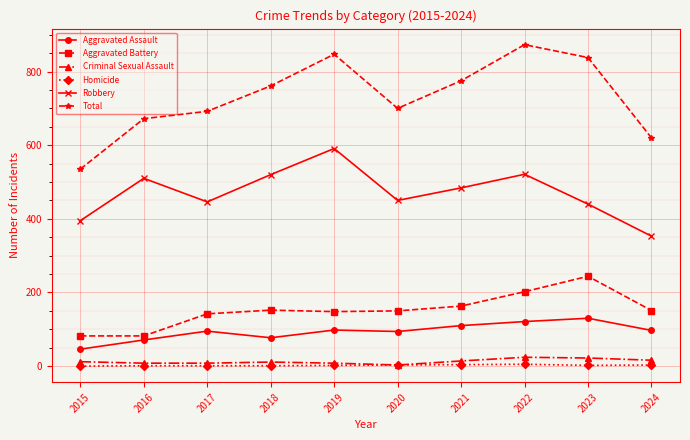

What is the difference between the highest and lowest values at 2023?

836